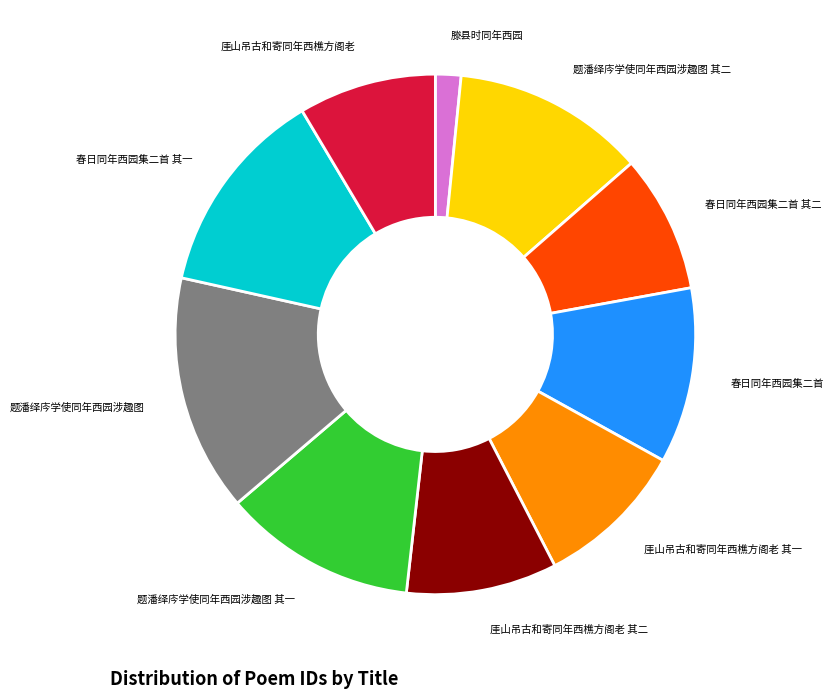

Combined, do 题潘绎庈学使同年西园涉趣图 其二 and 春日同年西园集二首 account for over 50%?

No